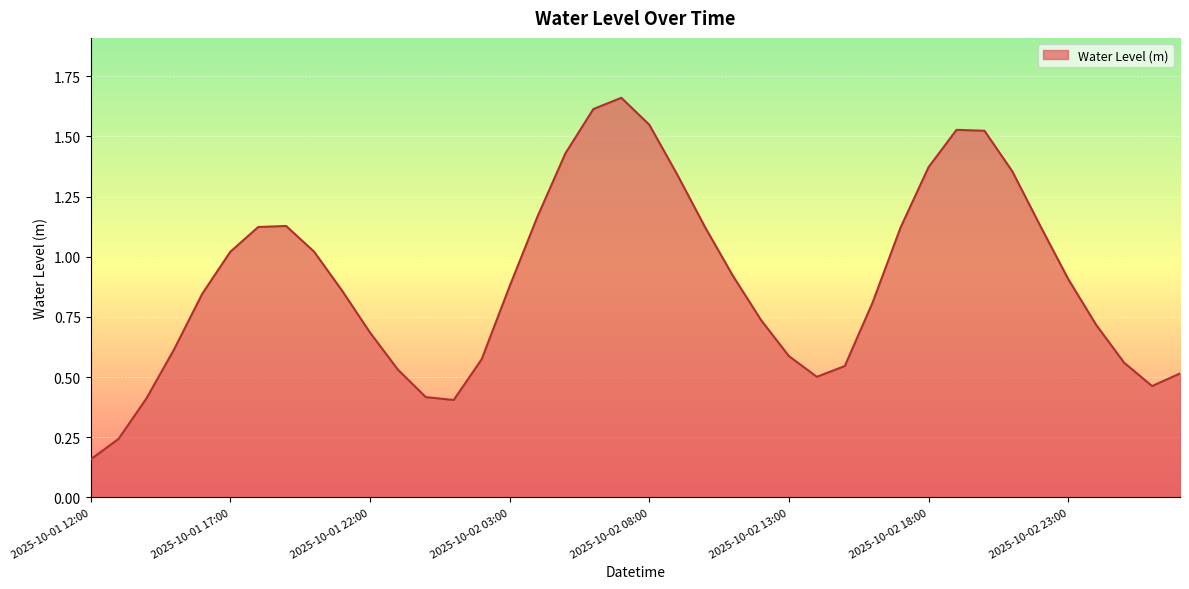

Reading left to right, extract all data points from this chart.

0.2	0.2	0.4	0.6	0.8	1.0	1.1	1.1	1.0	0.9	0.7	0.5	0.4	0.4	0.6	0.9	1.2	1.4	1.6	1.7	1.5	1.3	1.1	0.9	0.7	0.6	0.5	0.5	0.8	1.1	1.4	1.5	1.5	1.4	1.1	0.9	0.7	0.6	0.5	0.5